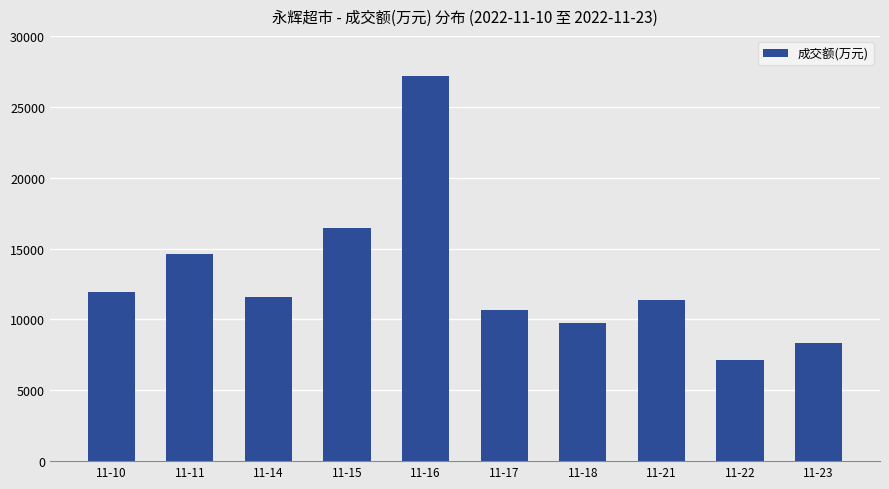

What is the difference between the values at 11-17 and 11-21?

748